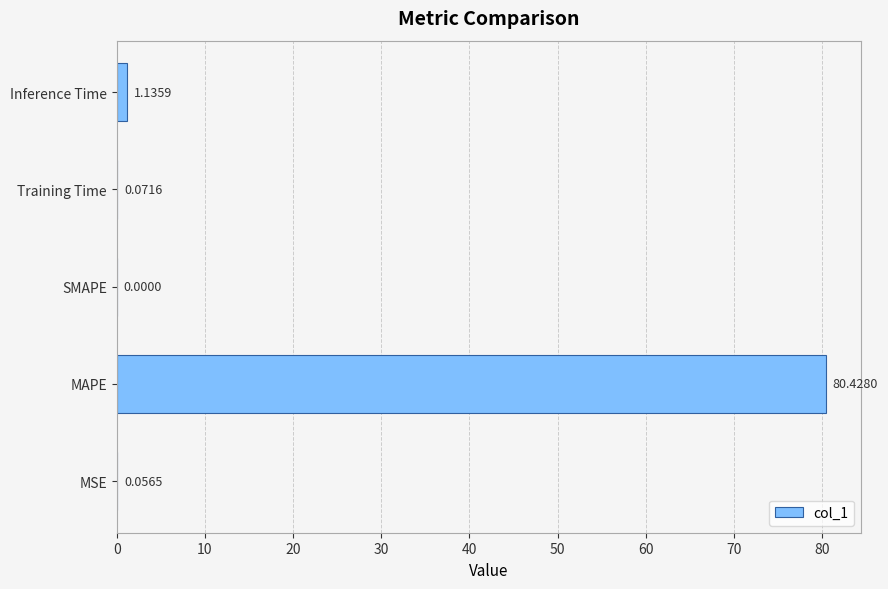

Between MSE and Training Time, which is larger?

Training Time